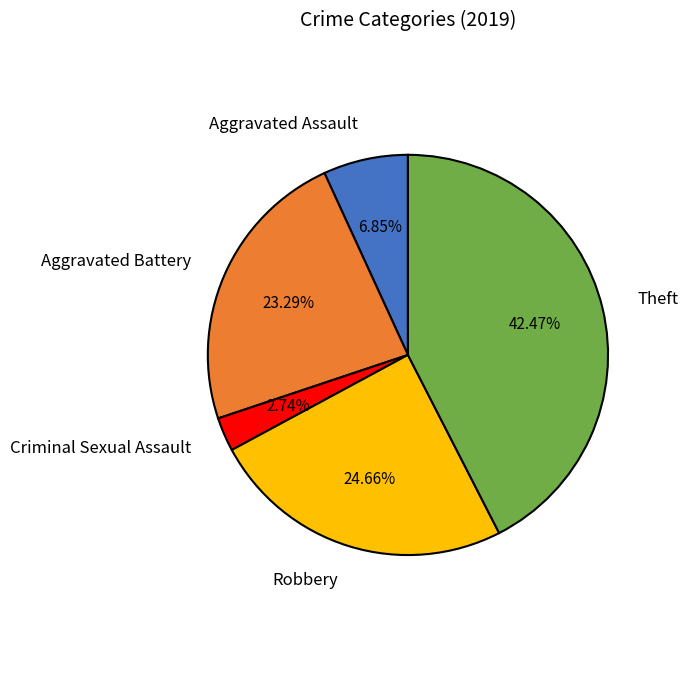

Does Criminal Sexual Assault represent more than half of the total?

No